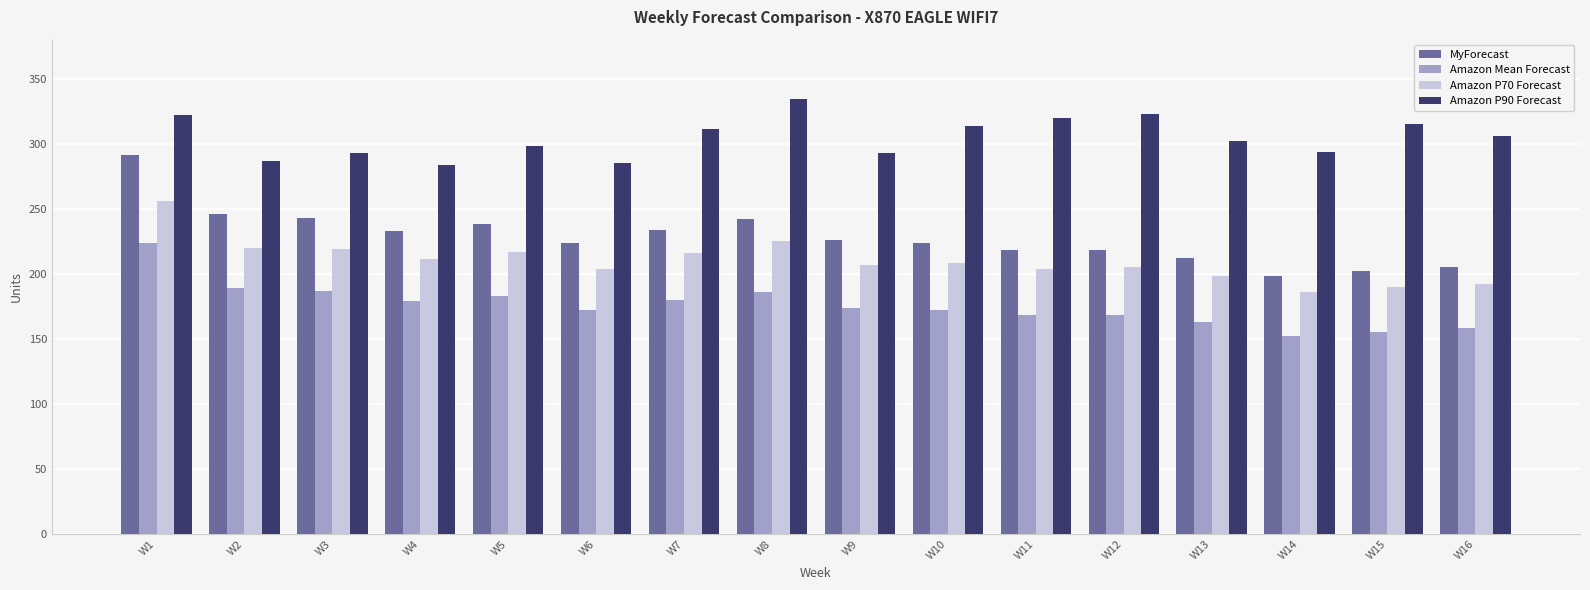

What is the difference between the maximum and second lowest values in the Amazon P90 Forecast series?

49